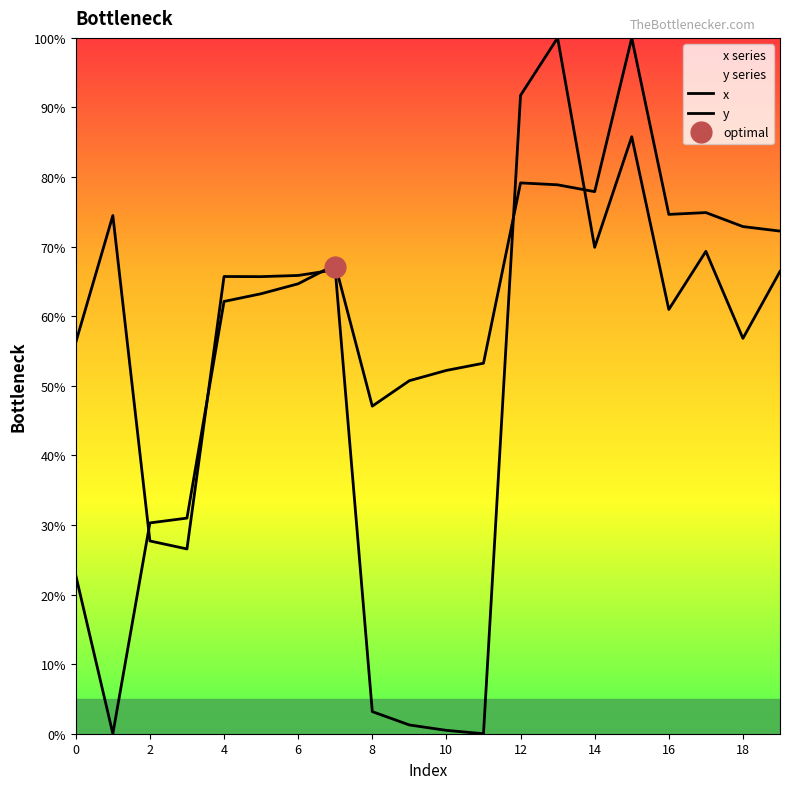

Reading left to right, what are all the values shown in this chart?

x: 56.2	74.5	27.7	26.6	65.7	65.7	65.9	66.7	3.2	1.3	0.5	0.0	91.7	100.0	69.9	85.8	61.0	69.3	56.8	66.4
y: 22.8	0.0	30.3	31.0	62.1	63.2	64.7	67.4	47.1	50.7	52.2	53.2	79.2	78.9	77.9	100.0	74.6	74.9	72.9	72.2